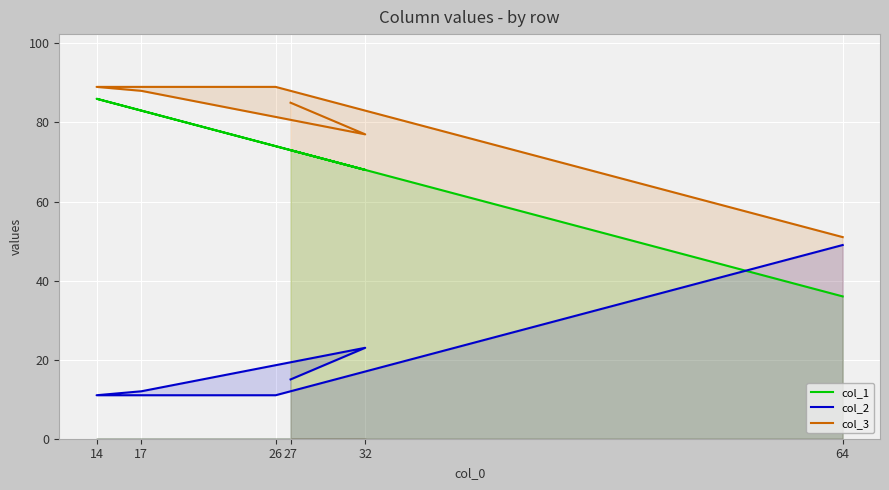

How many values in the col_3 series are below 88?

3